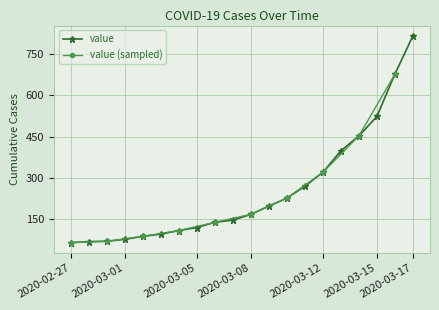

Reading right to left, transcribe all the data shown in this chart.

816	677	523	452	398	320	269	226	197	167	146	138	119	108	95	87	76	69	68	64